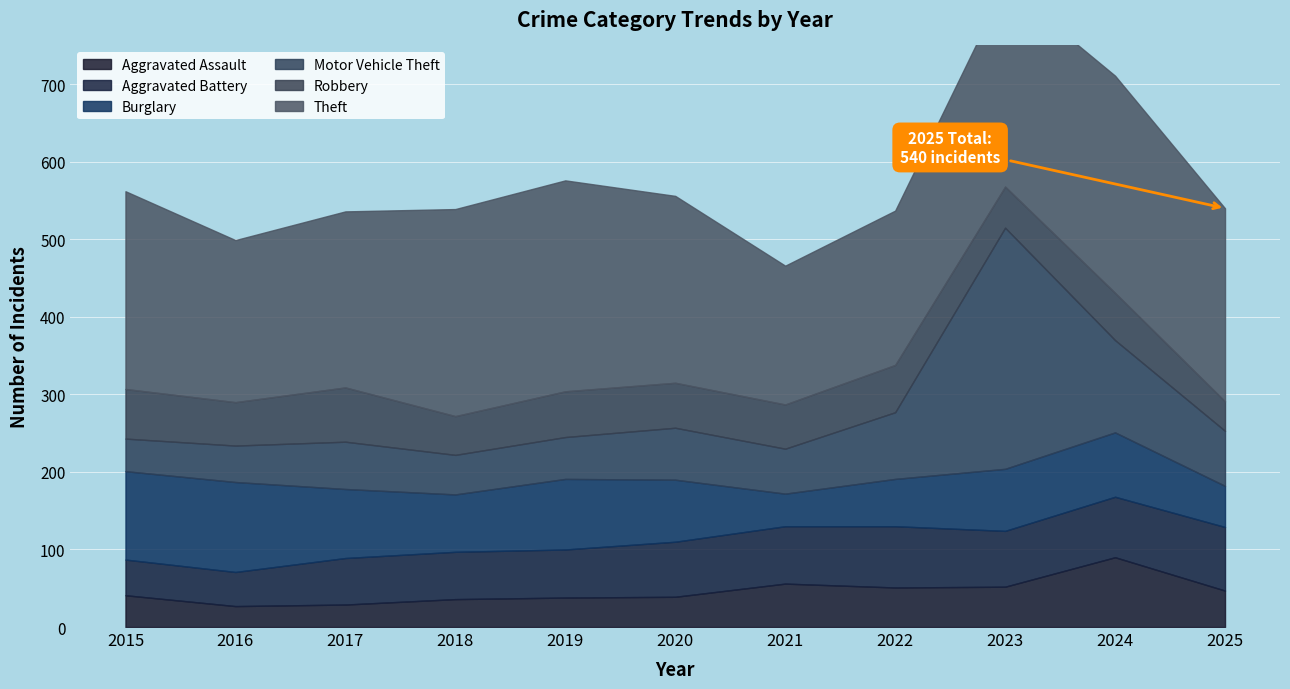

What is the difference between the maximum and second lowest values in the Motor Vehicle Theft series?

264